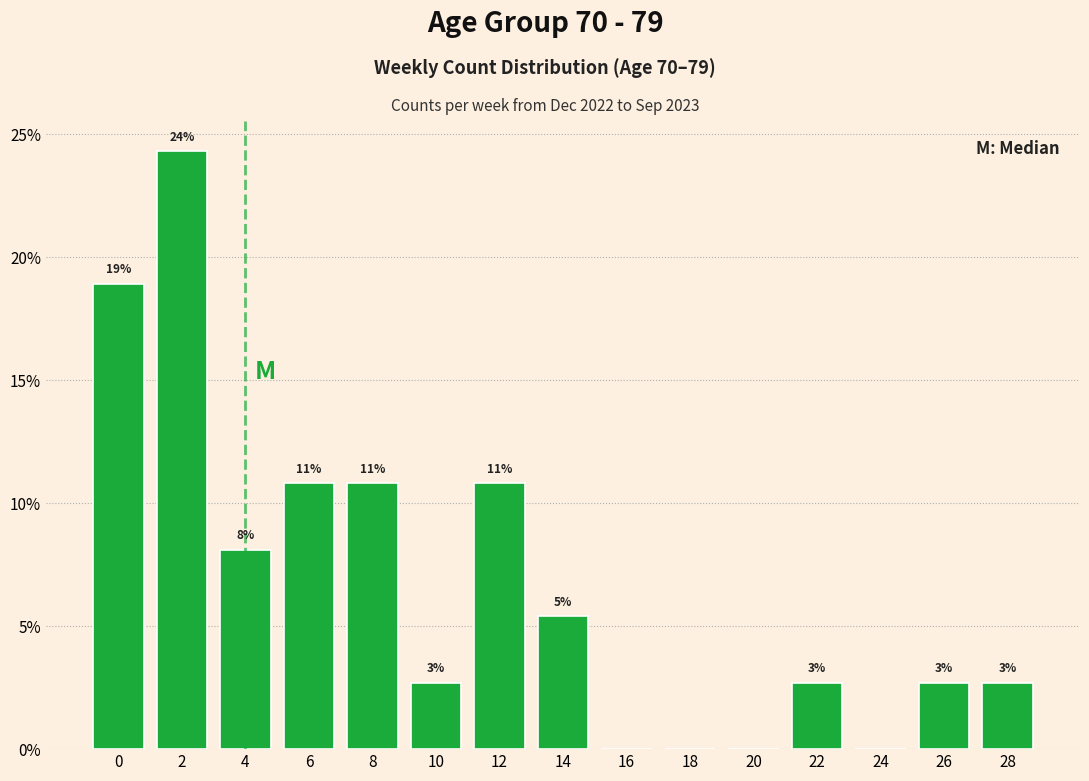

Are the bars horizontal?

No